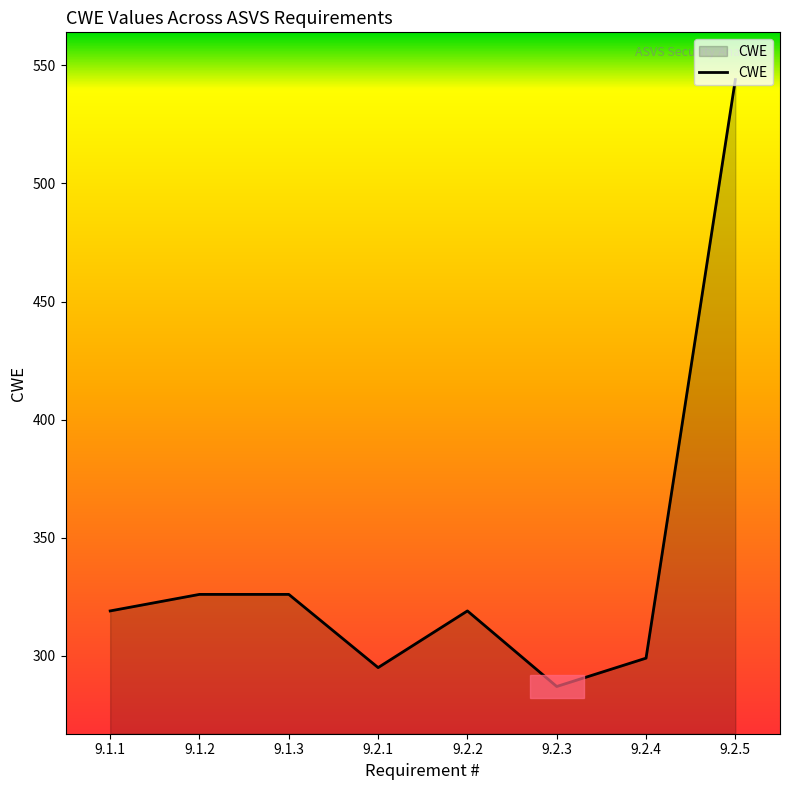

What is the approximate value at 9.2.5?

544